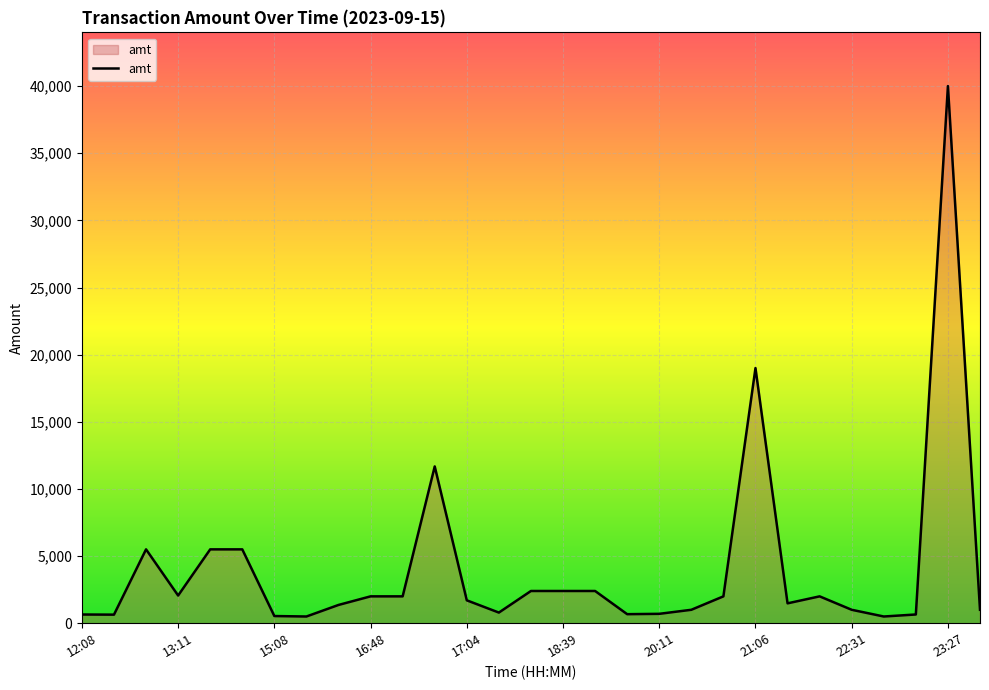

What is the maximum value shown in the chart?

40000